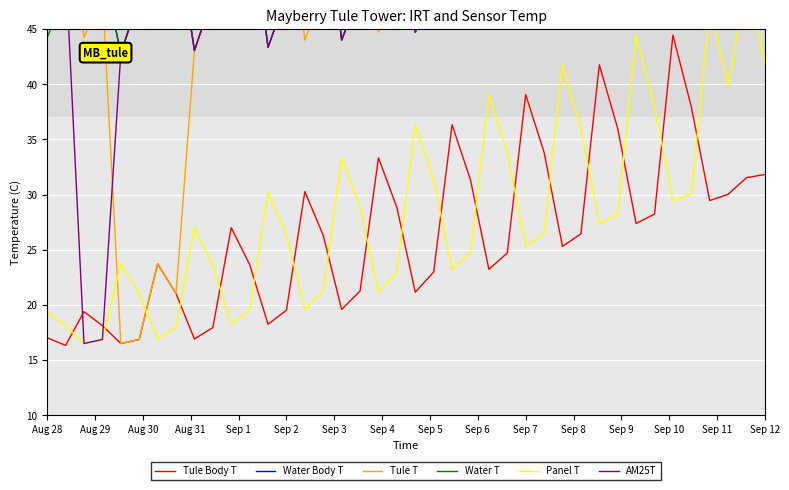

How many data points in Panel T are above 27?

20